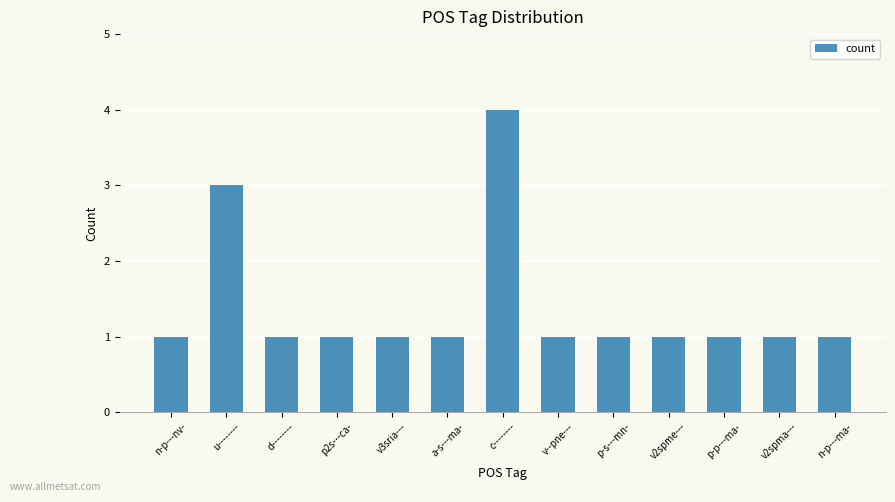

What is the difference between the maximum and second lowest values?

3